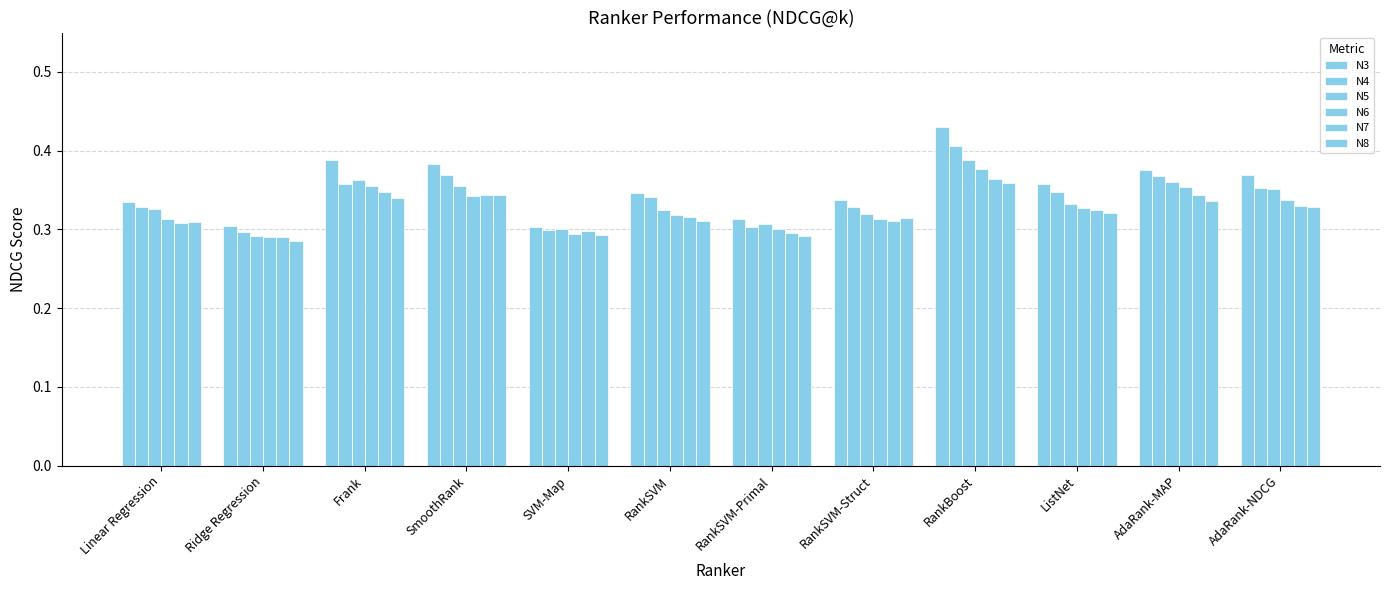

Are the bars grouped side by side (vs. stacked)?

Yes